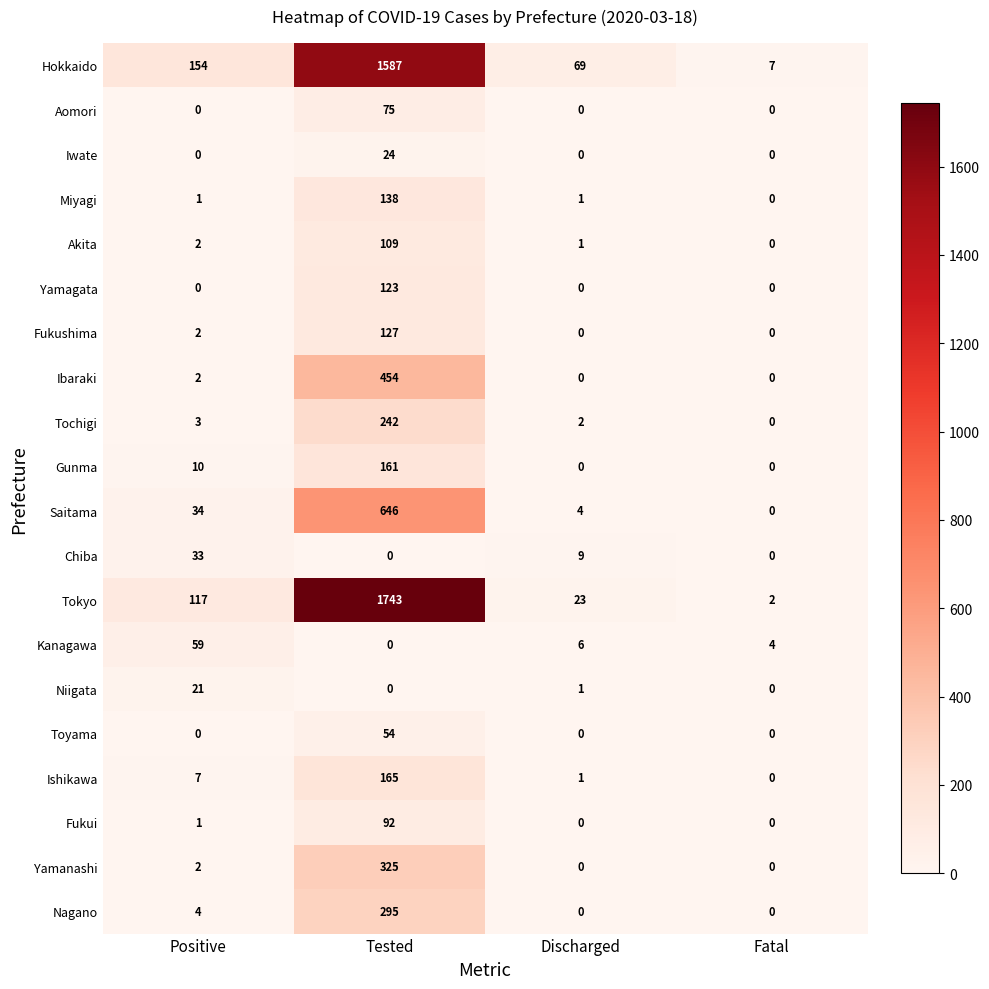

What is the difference between the highest and lowest values at Fatal?

7